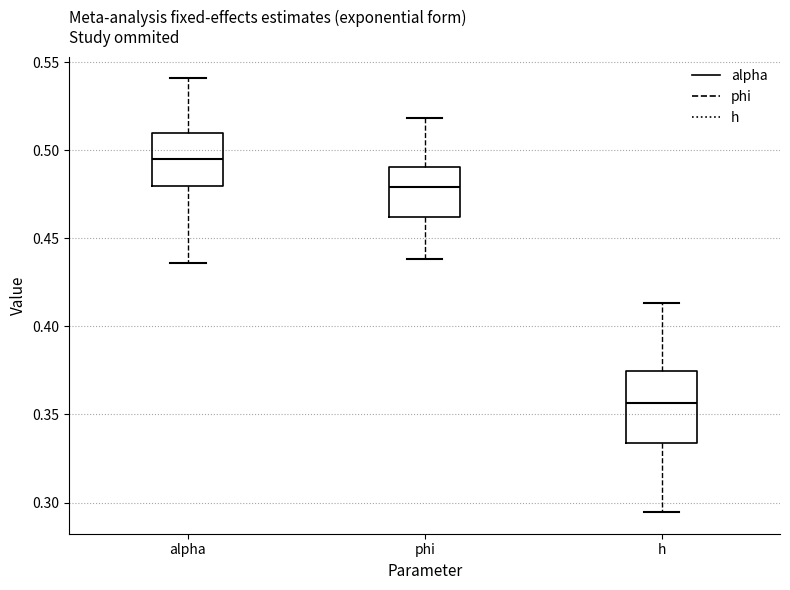

Reading left to right, read every box against the y-axis: the position of its median line, the range the box covers, and the ends of its whiskers. The values are not printed on the chart, so give them approximately, as read against the axis.

alpha: median 0.495, box 0.480 to 0.510, whiskers 0.435 to 0.540
phi: median 0.480, box 0.460 to 0.490, whiskers 0.440 to 0.520
h: median 0.355, box 0.335 to 0.375, whiskers 0.295 to 0.415